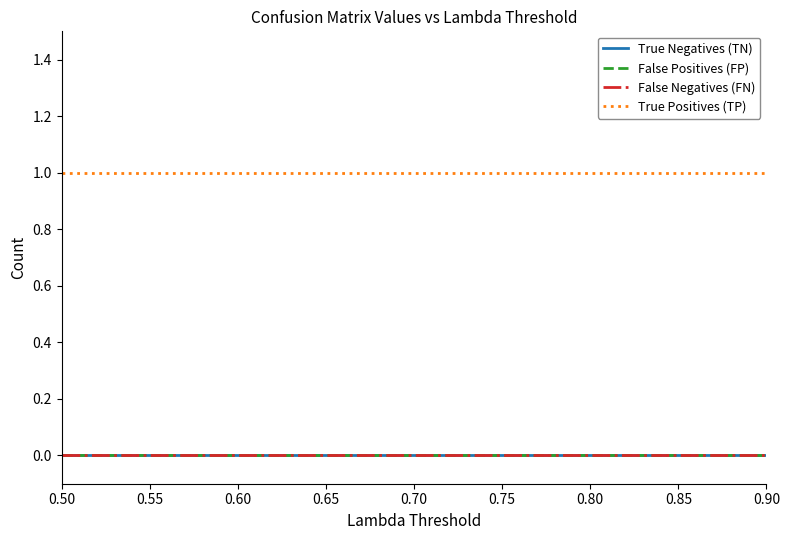

True or false: False Positives (FP) and True Negatives (TN) cross at least once.

False